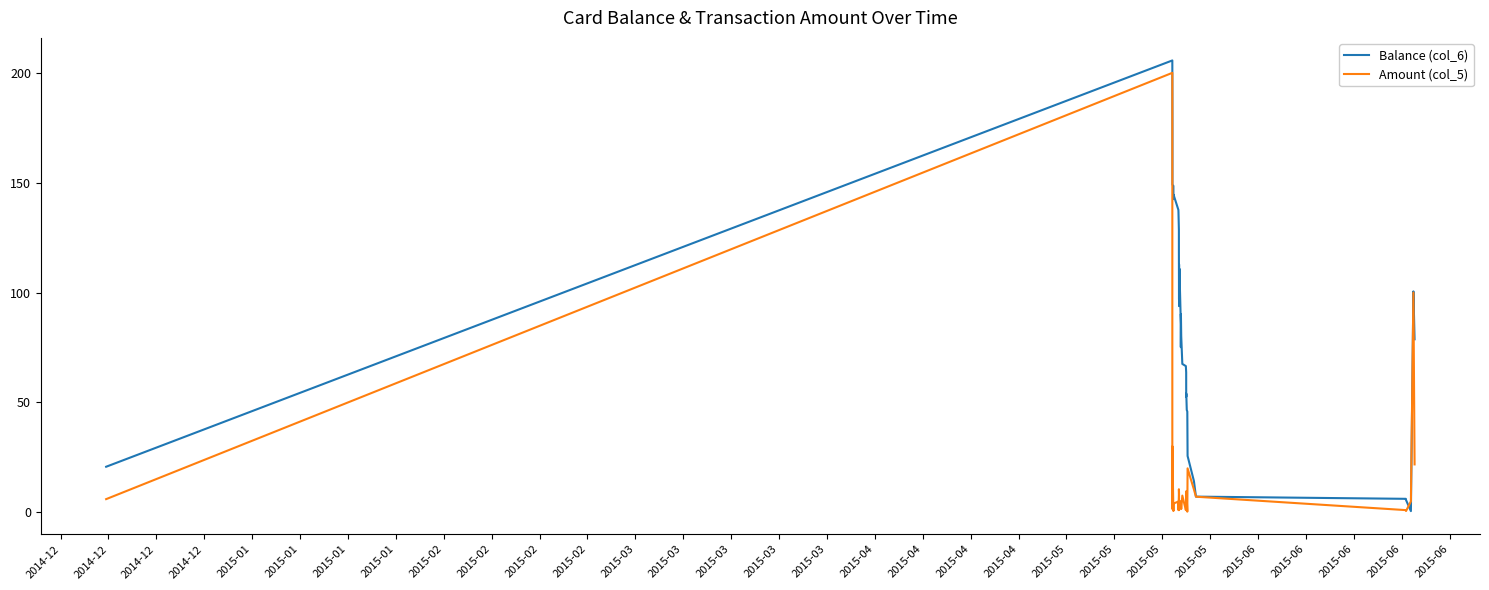

List the series in order of their overall mean, lowest first.

Amount (col_5), Balance (col_6)